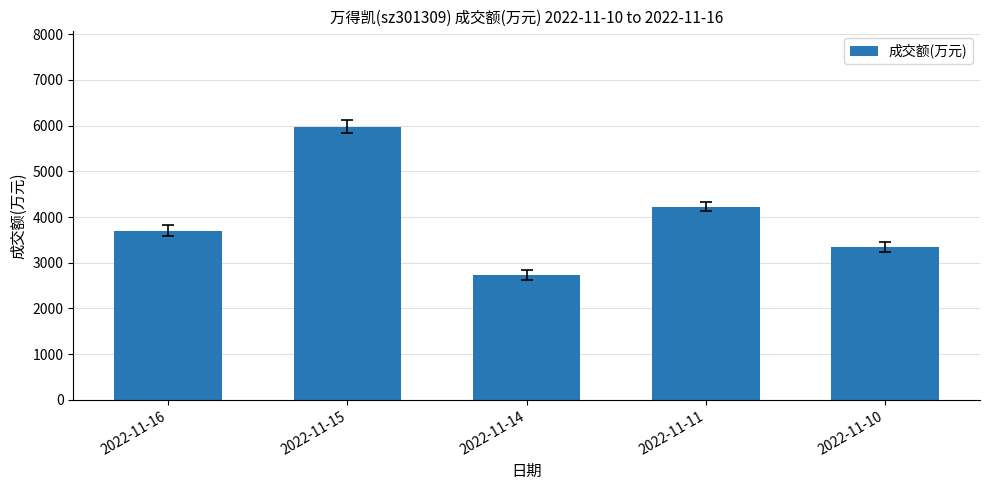

List the labels in order of value, smallest first.

2022-11-14, 2022-11-10, 2022-11-16, 2022-11-11, 2022-11-15